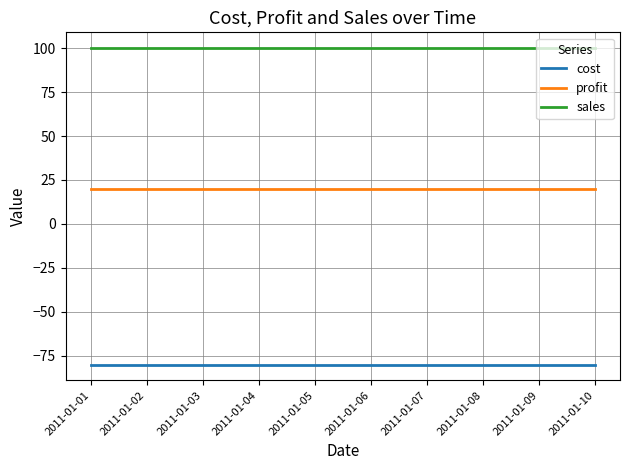

List the series in order of their peak value, highest first.

sales, profit, cost